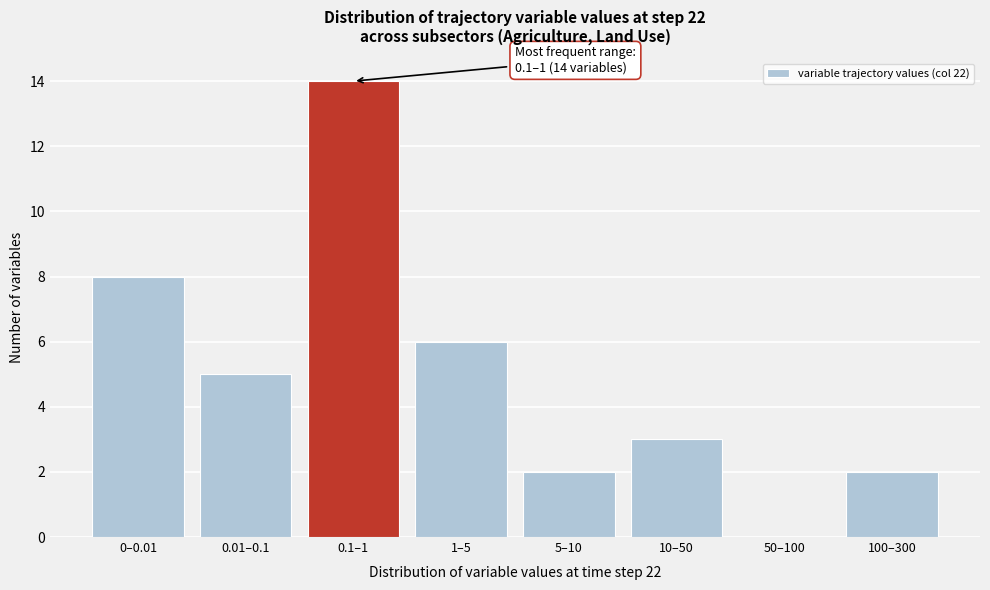

Reading left to right, what are all the values shown in this chart?

0–0.01=8	0.01–0.1=5	0.1–1=14	1–5=6	5–10=2	10–50=3	50–100=0	100–300=2